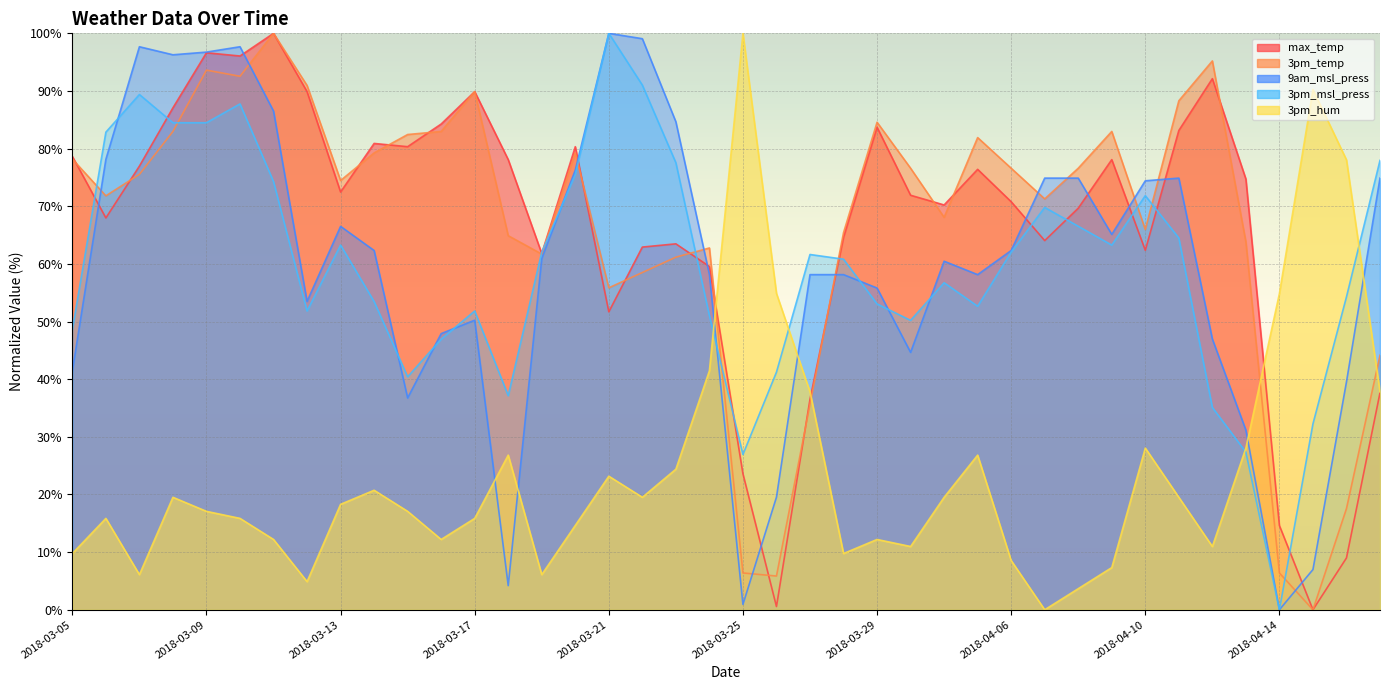

Which series has the largest total across all categories?

3pm_temp